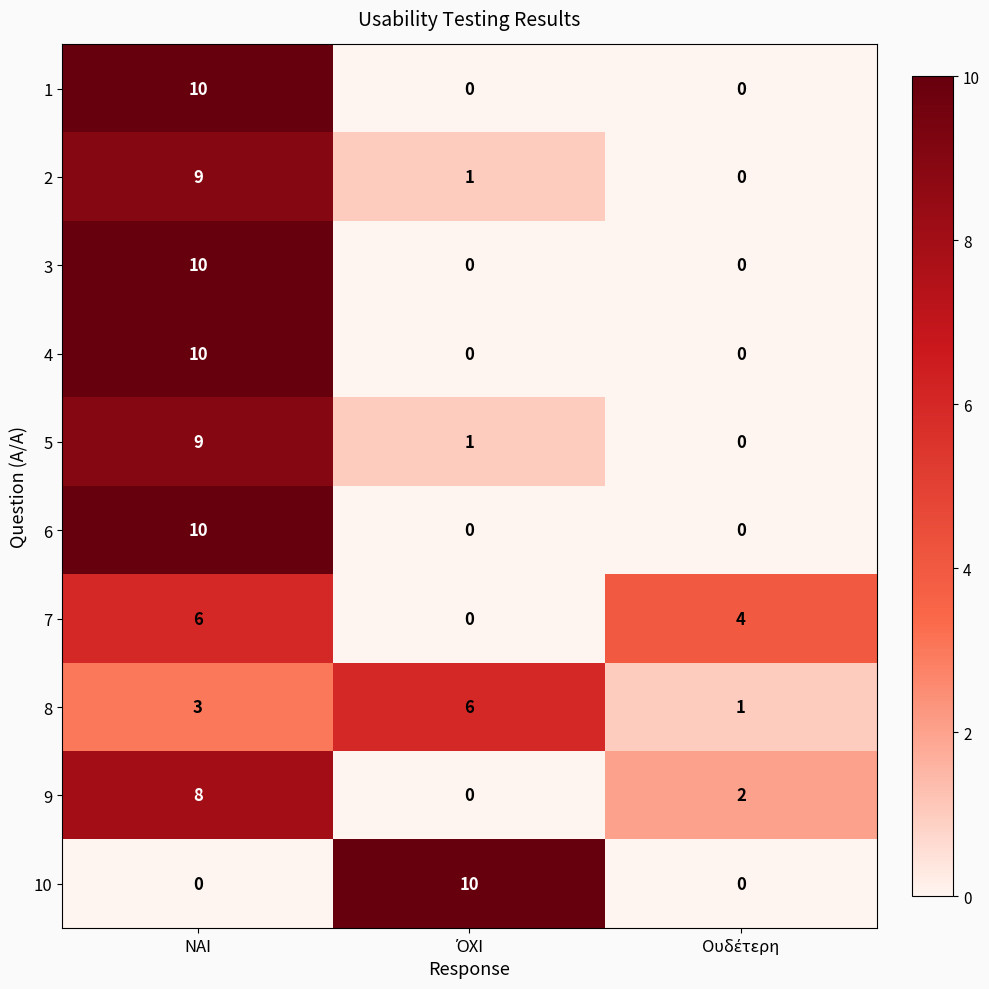

How many data points does each series have?

3